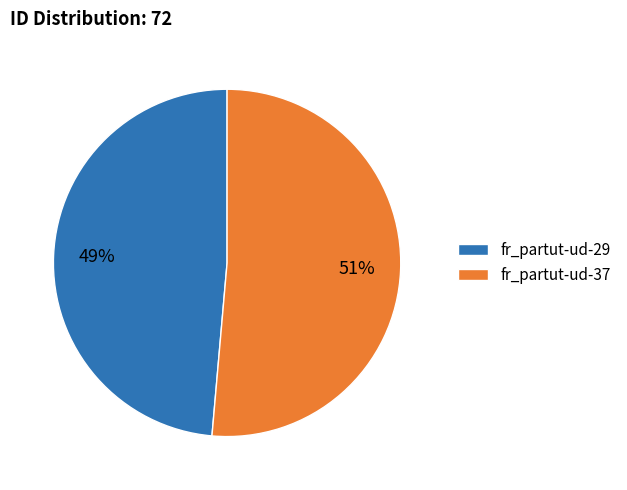

Between fr_partut-ud-29 and fr_partut-ud-37, which is larger?

fr_partut-ud-37